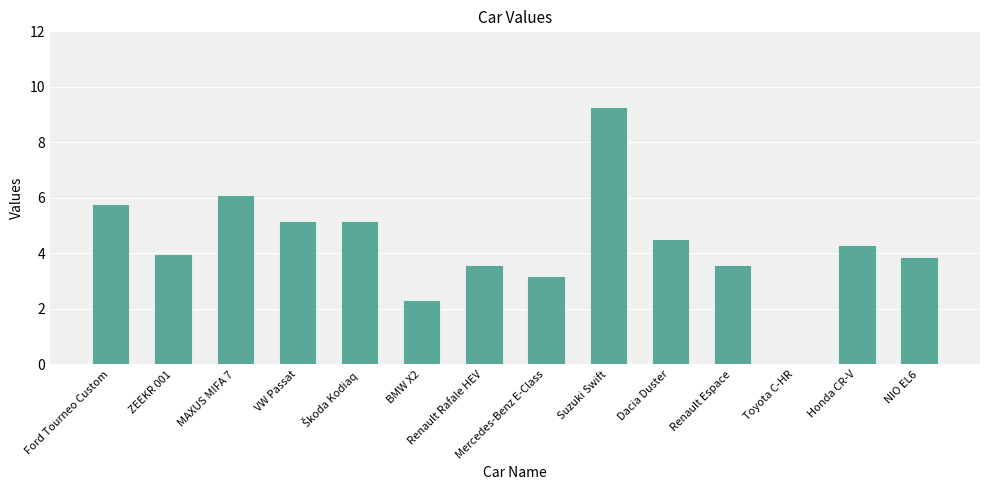

The value at Toyota C-HR is 0.0. True or false?

True